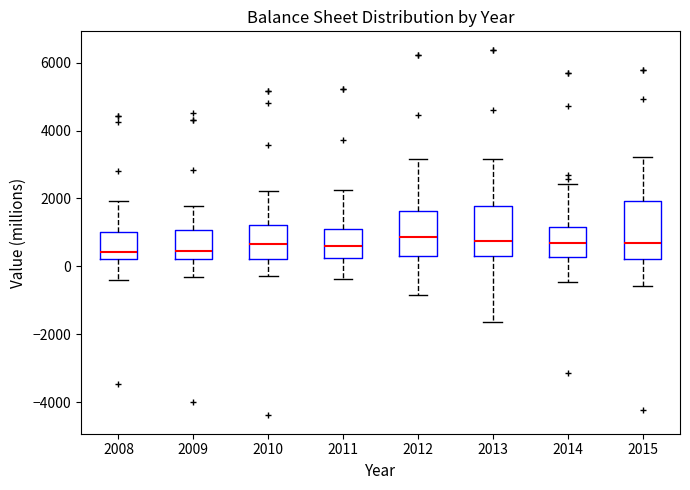

Comparing the boxes themselves (not the whiskers), which one is the tallest?

2015